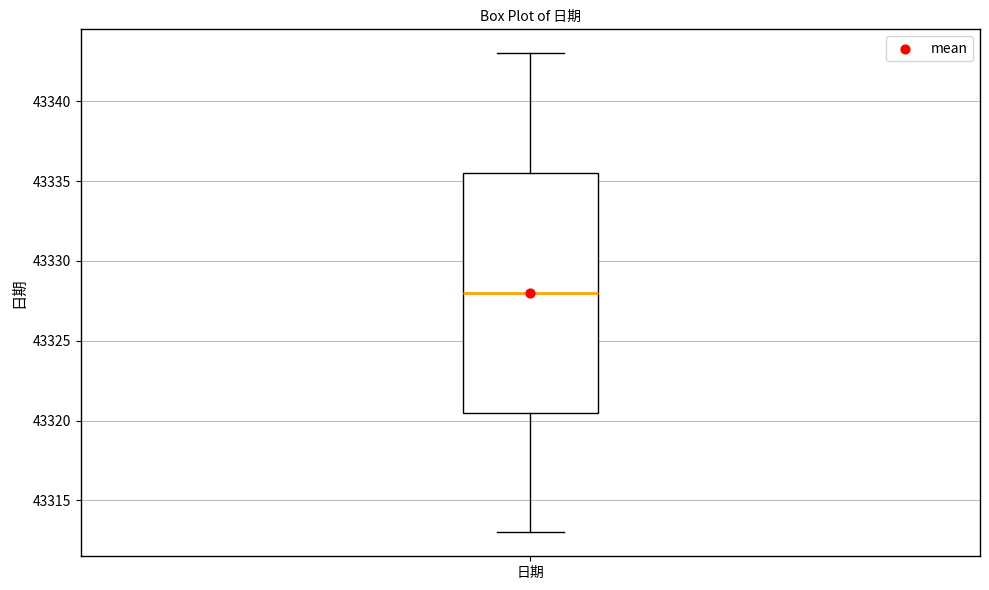

Where does the median line of the box for 日期 sit on the y-axis? The values are not printed on the chart, so give them approximately, as read against the axis.

43328.0